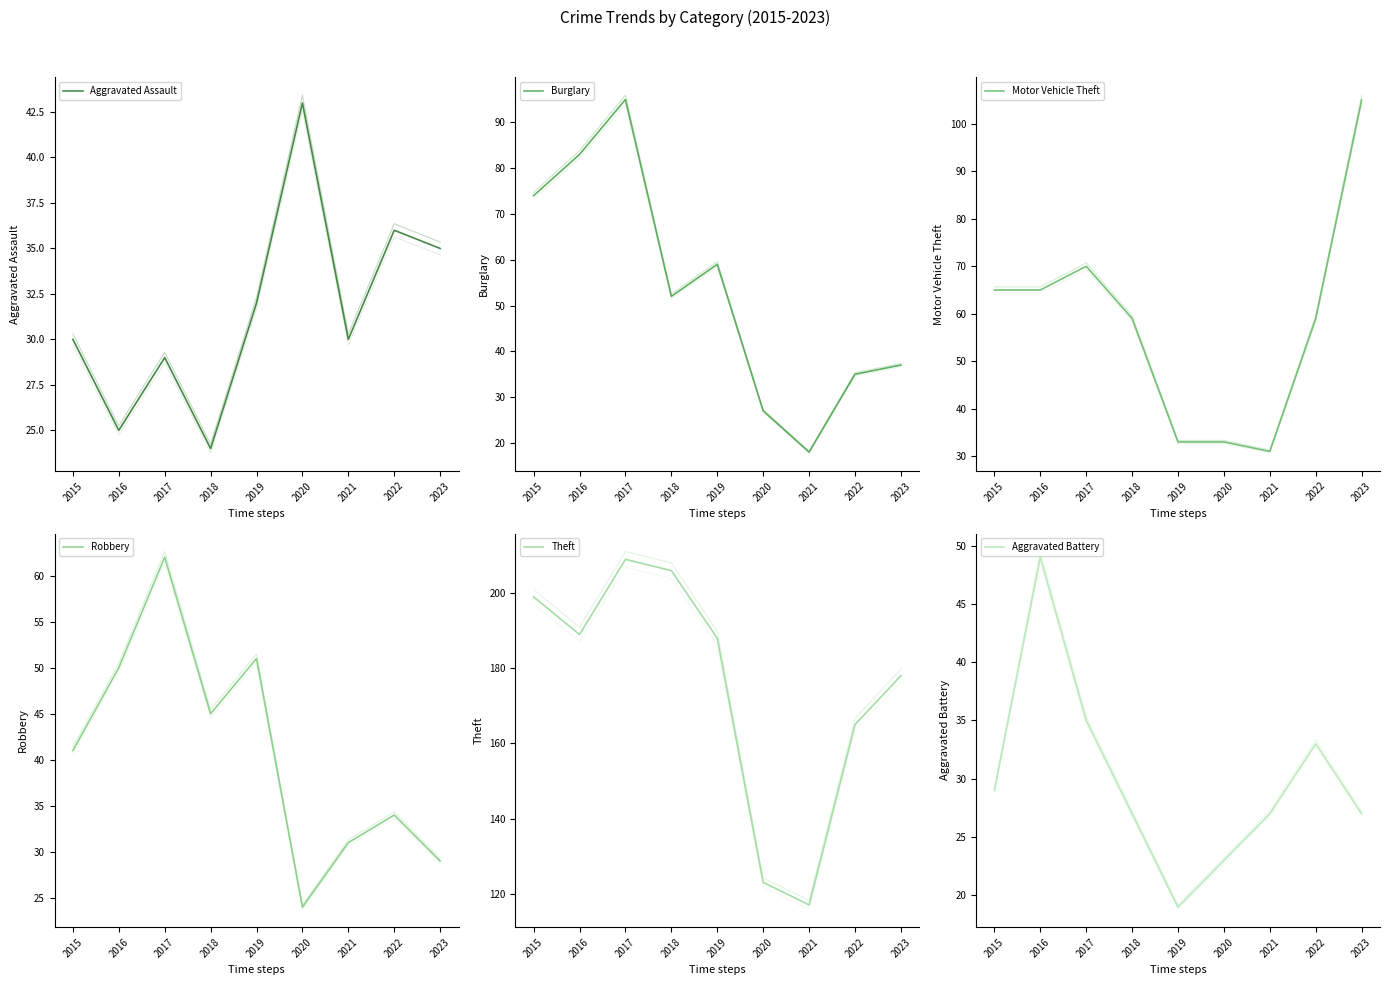

How many lines are shown in the chart?

6